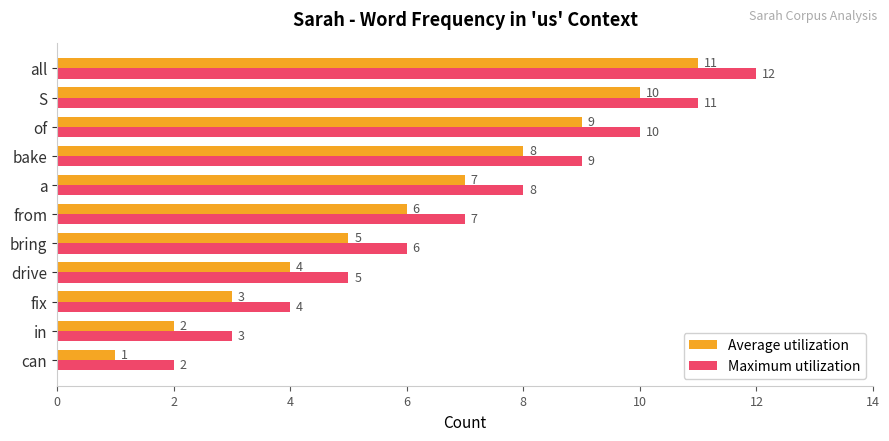

Count the Maximum utilization values in the range 4 to 10.

7